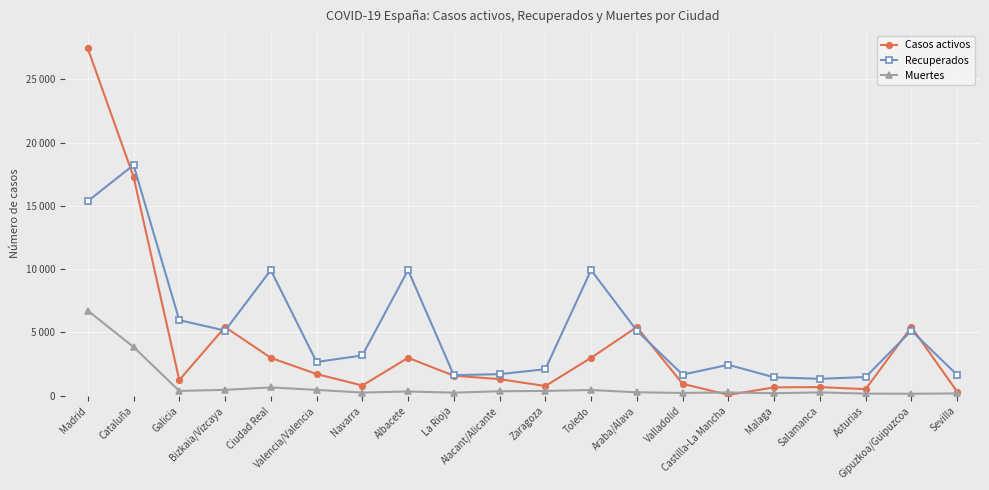

What is the sum of all Casos activos values?

80653